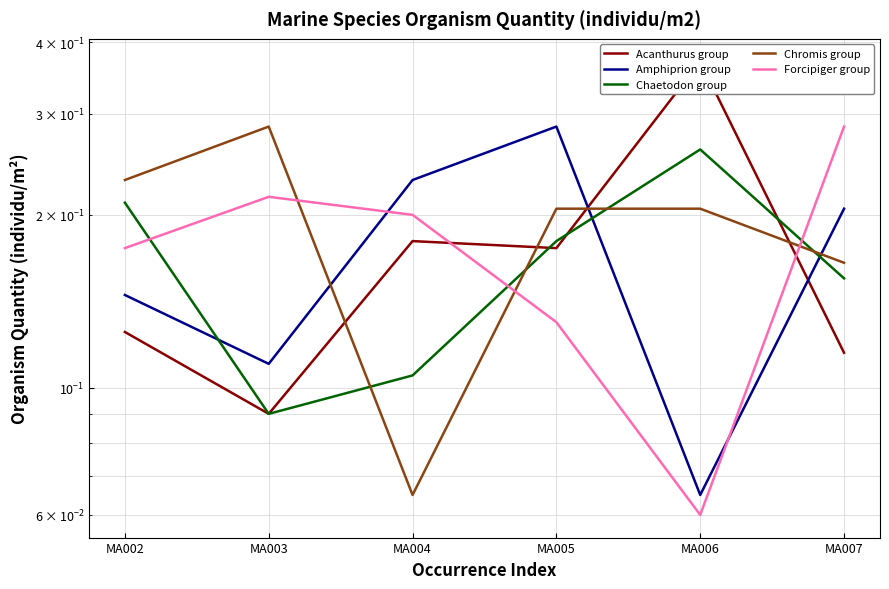

Does the chart have visible grid lines?

Yes